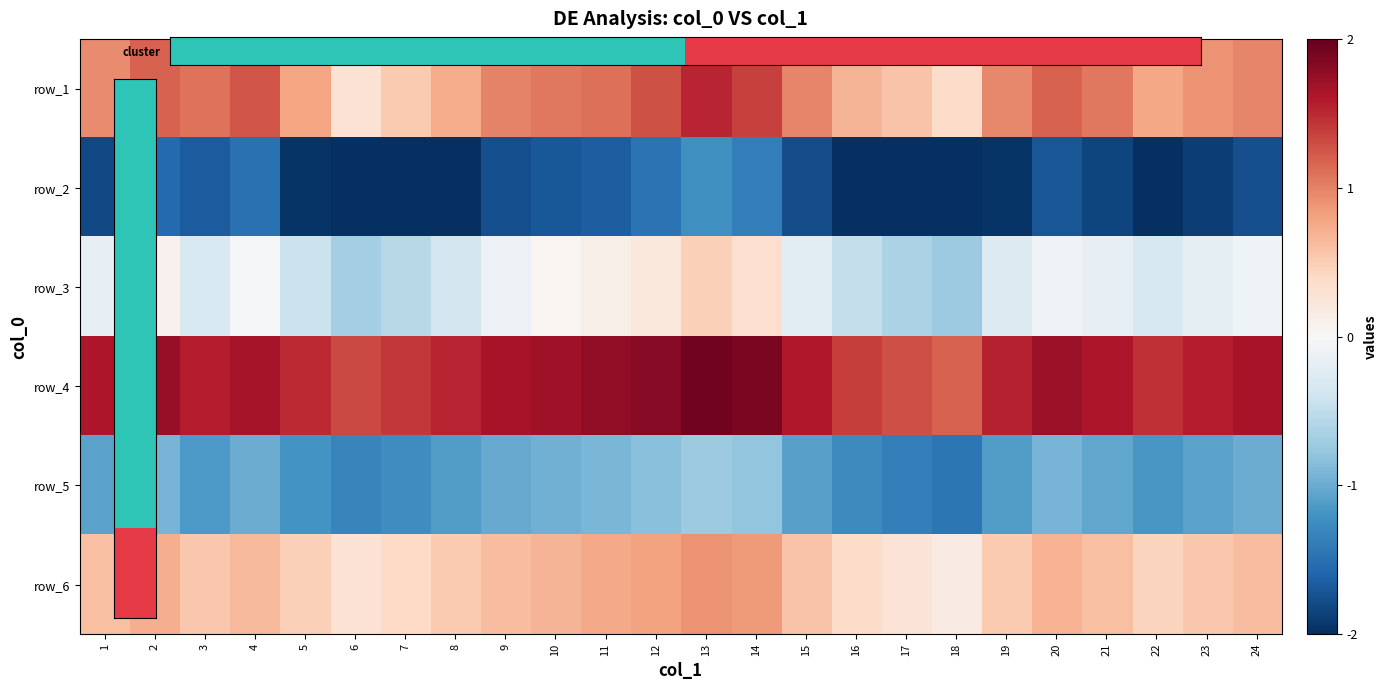

What is the spread (max minus min) of values at 1?

3.4